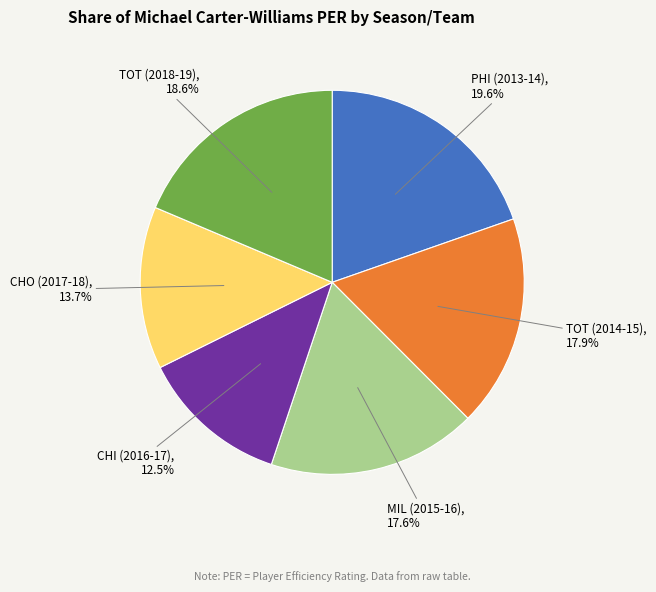

Is there any slice that represents more than half of the pie?

No